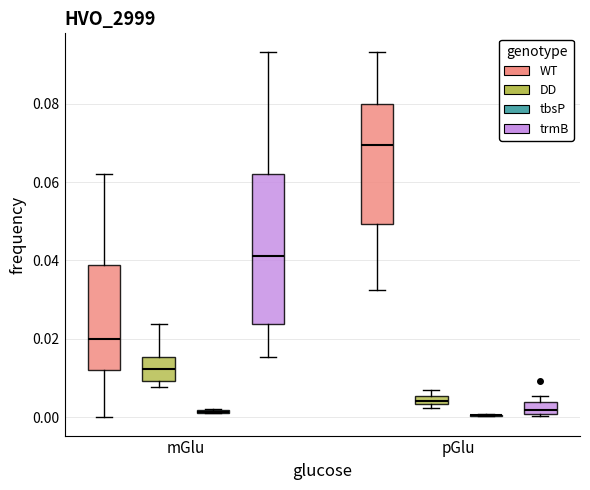

Which box is the tallest, from its lower edge to its upper edge?

mGlu (trmB)